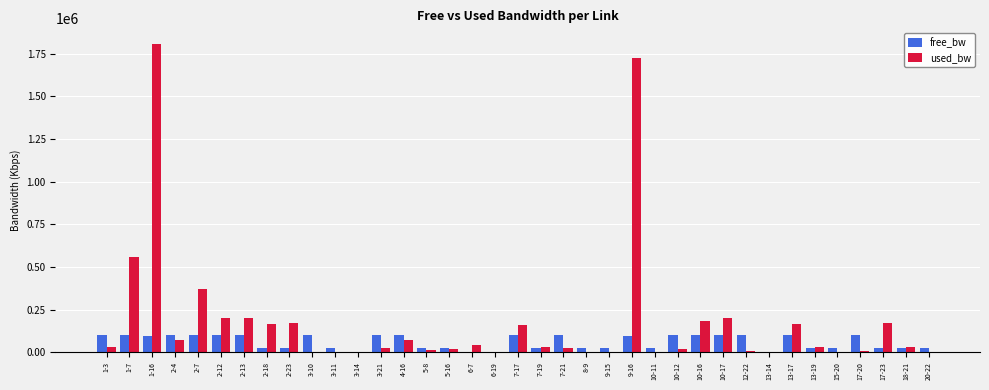

Is the value of free_bw at 10-17 greater than the value of used_bw at 1-7?

No